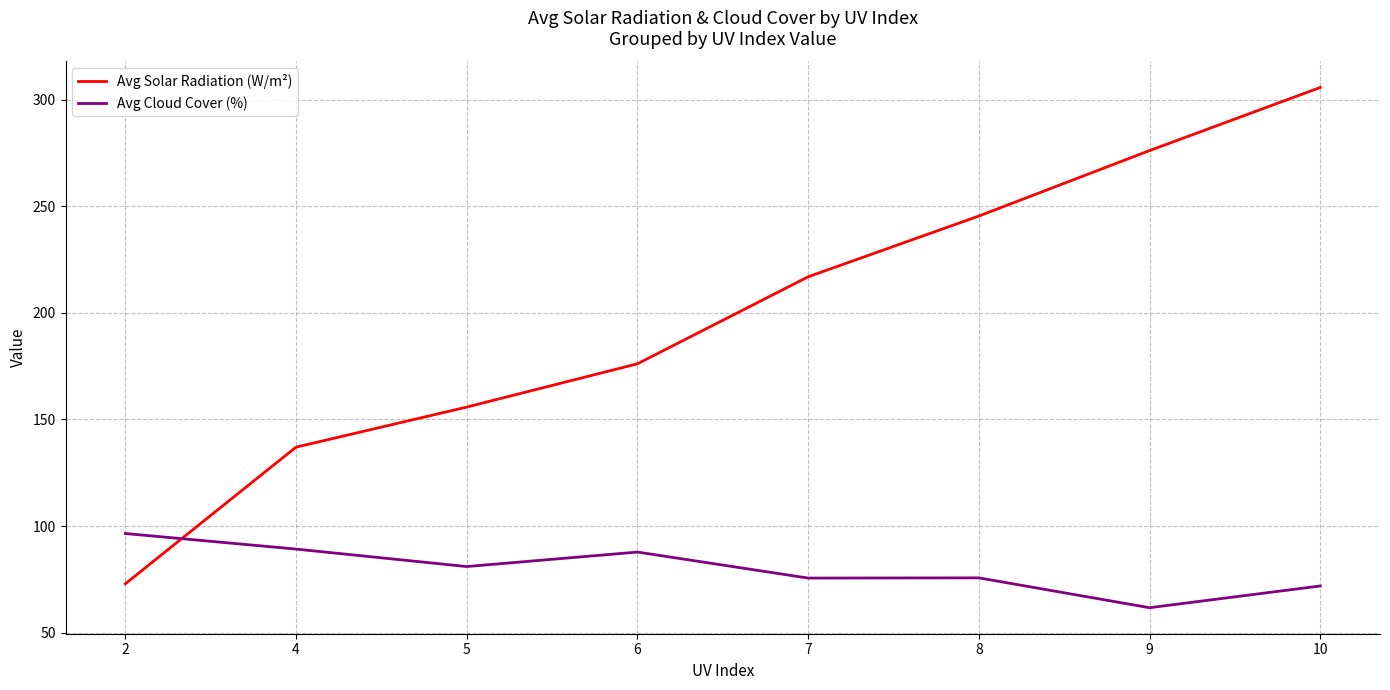

Which series has the largest range (max minus min)?

Avg Solar Radiation (W/m²)